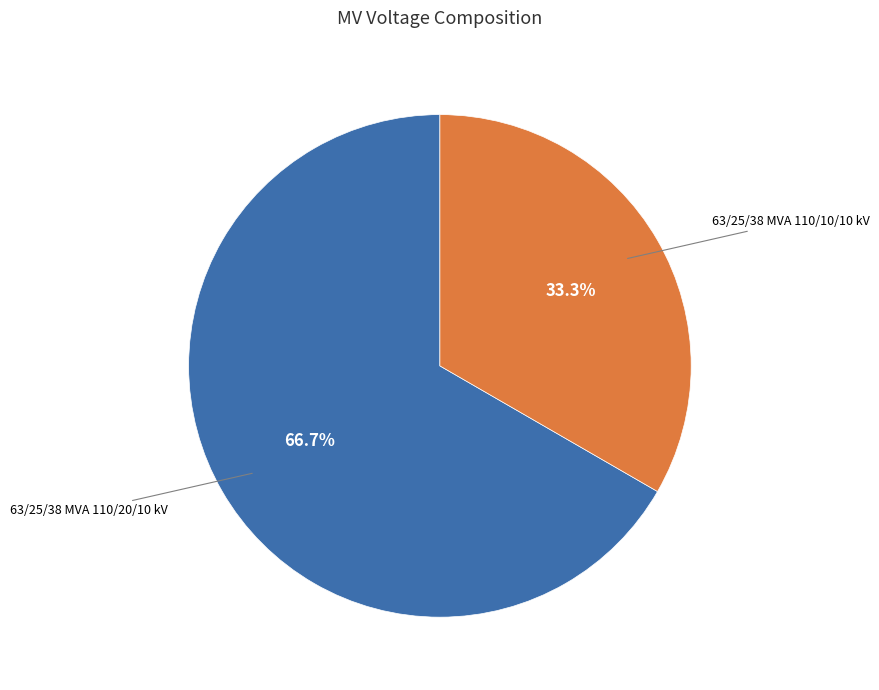

Does any single category account for the majority?

Yes